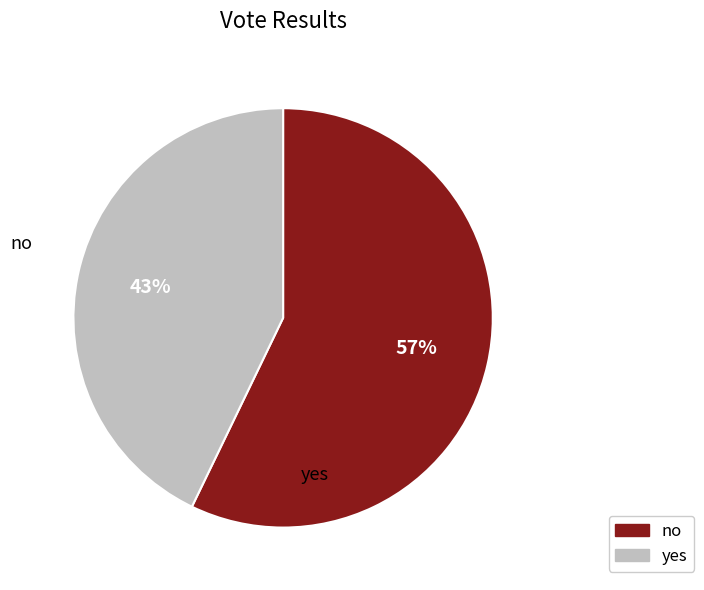

Rank the categories by value from highest to lowest.

no, yes